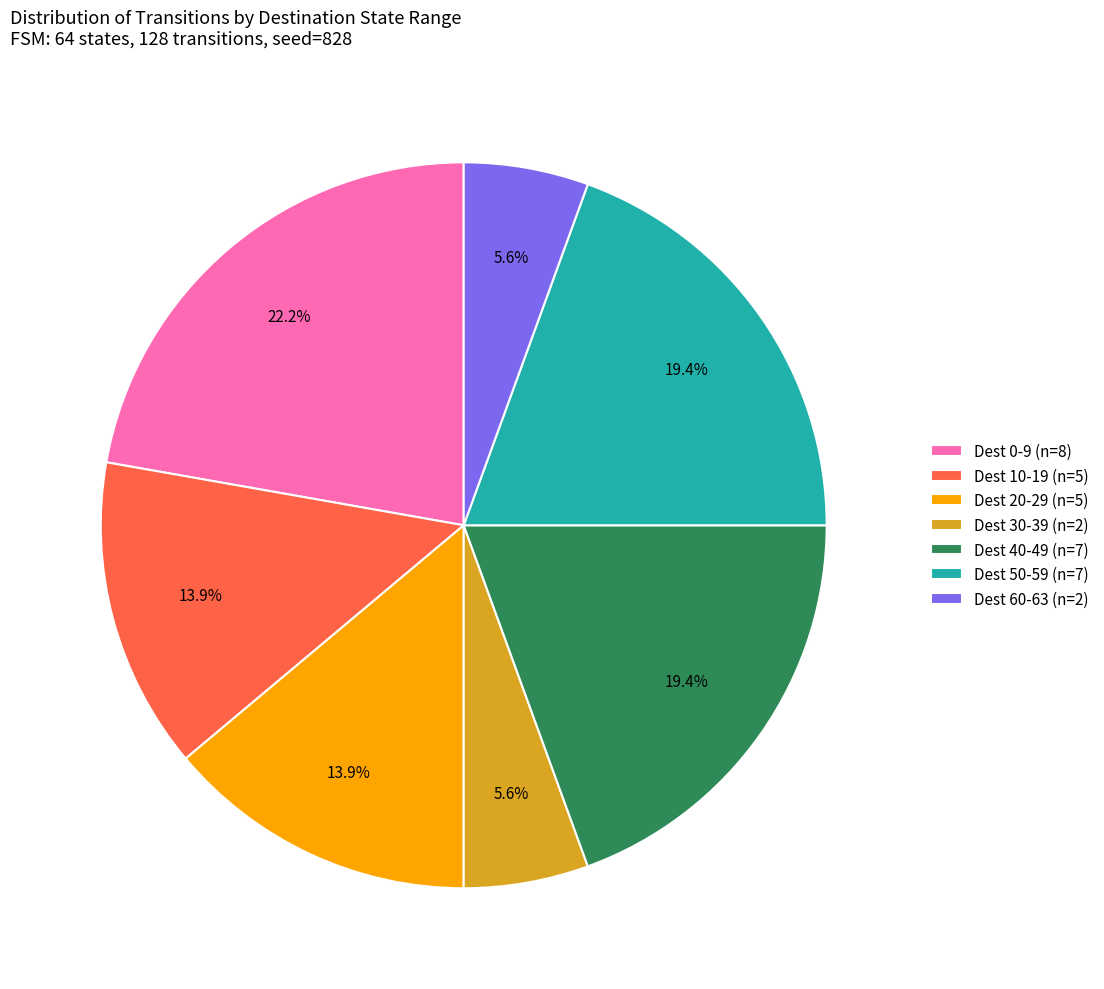

Between Dest 60-63 (n=2) and Dest 20-29 (n=5), which is larger?

Dest 20-29 (n=5)